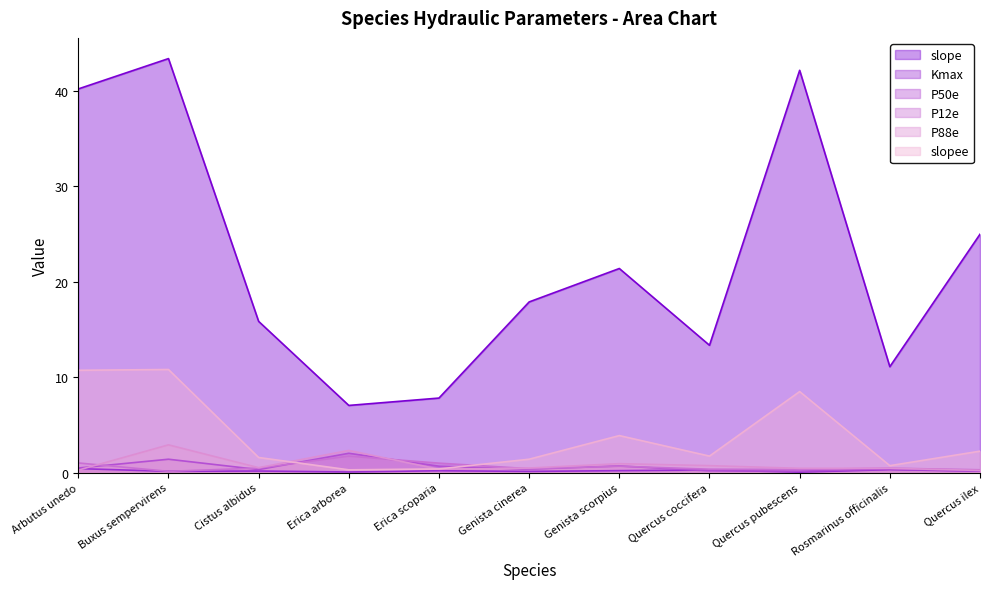

Where is the first local maximum for slopee?

Buxus sempervirens